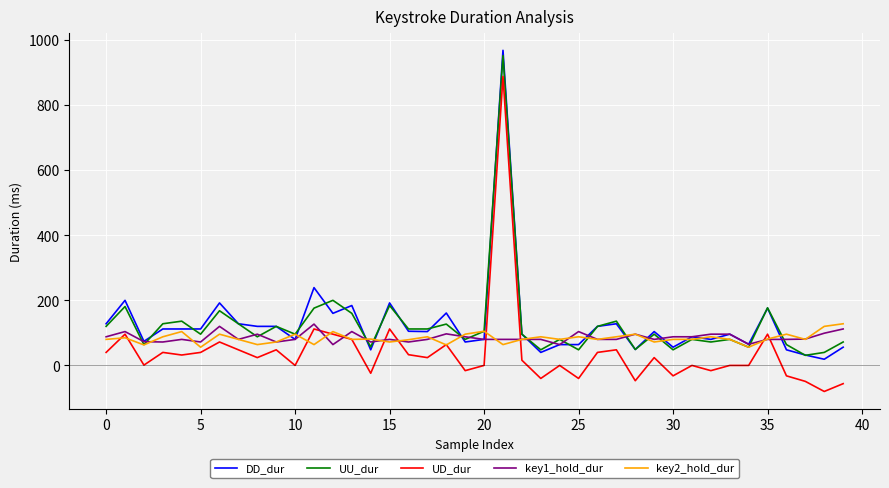

What is the difference between the second highest and minimum values in the UU_dur series?

169